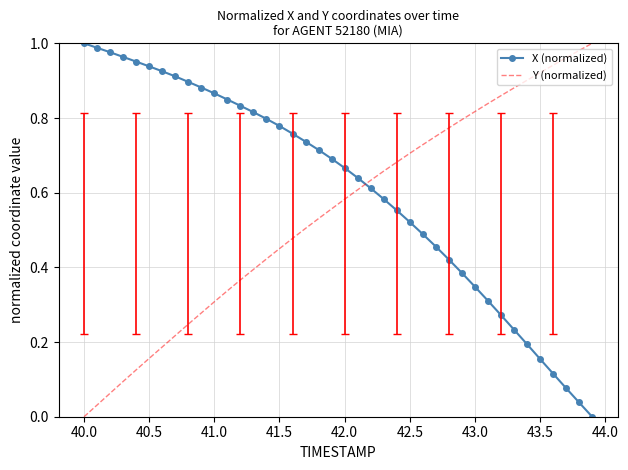

Which series ends up on top after the final intersection of X (normalized) and Y (normalized)?

Y (normalized)